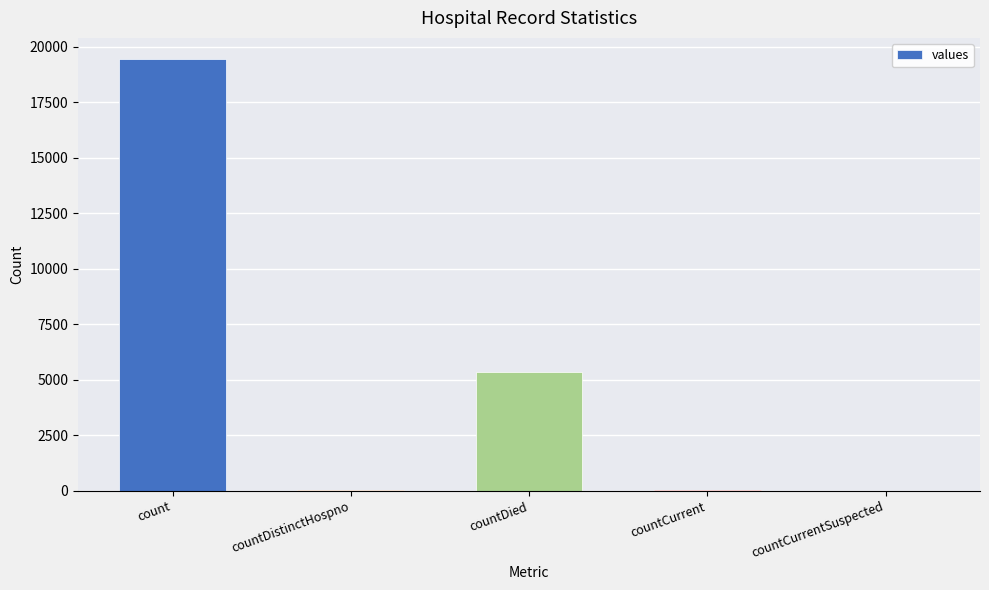

Are the bars grouped side by side (vs. stacked)?

No